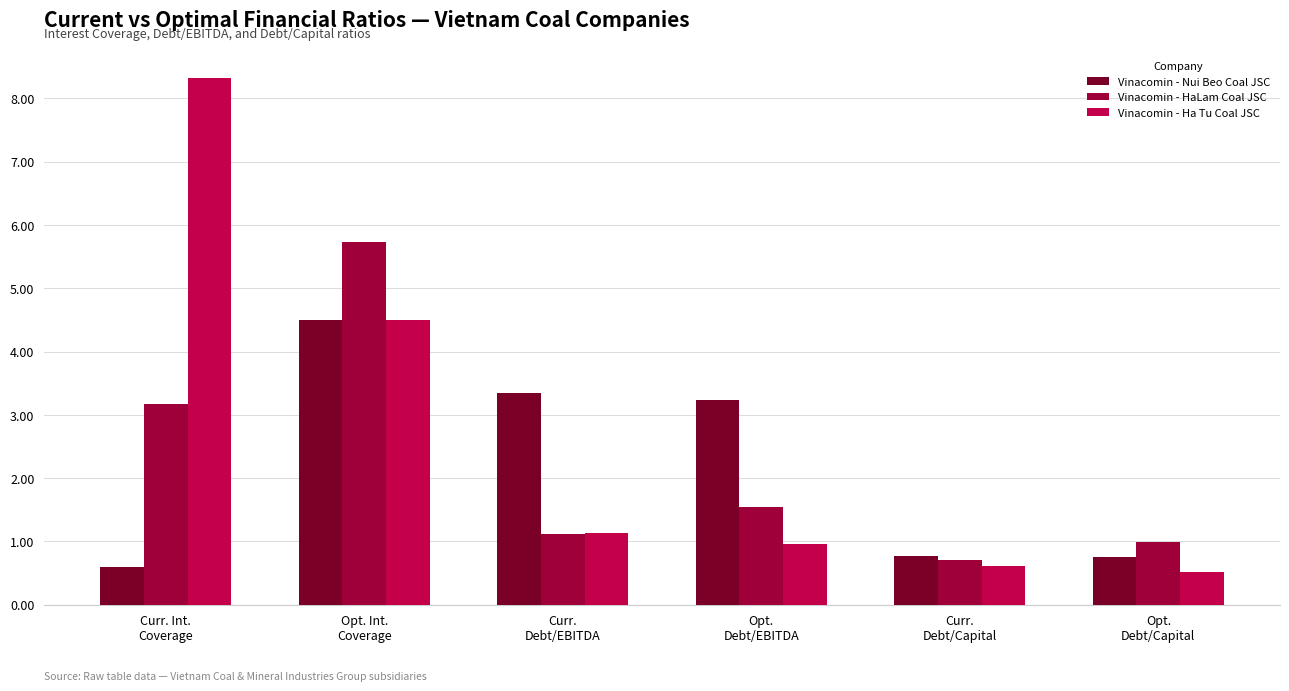

What is the label of the 2nd bar from the right?

Curr.
Debt/Capital